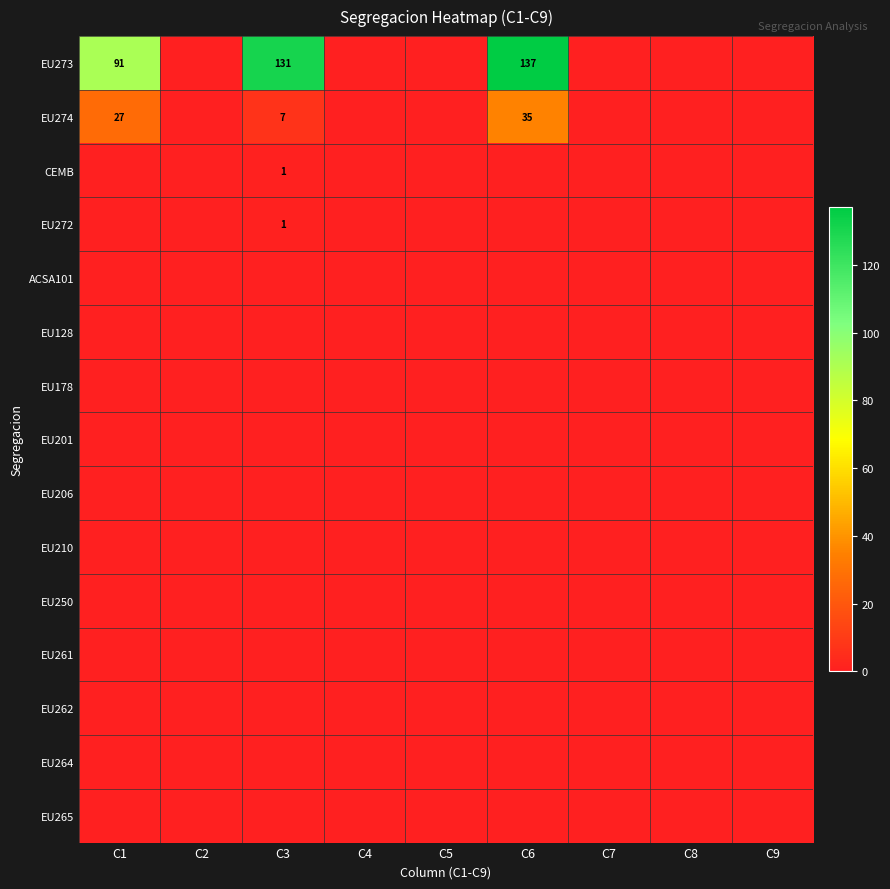

At how many categories does at least one series exceed 58?

3